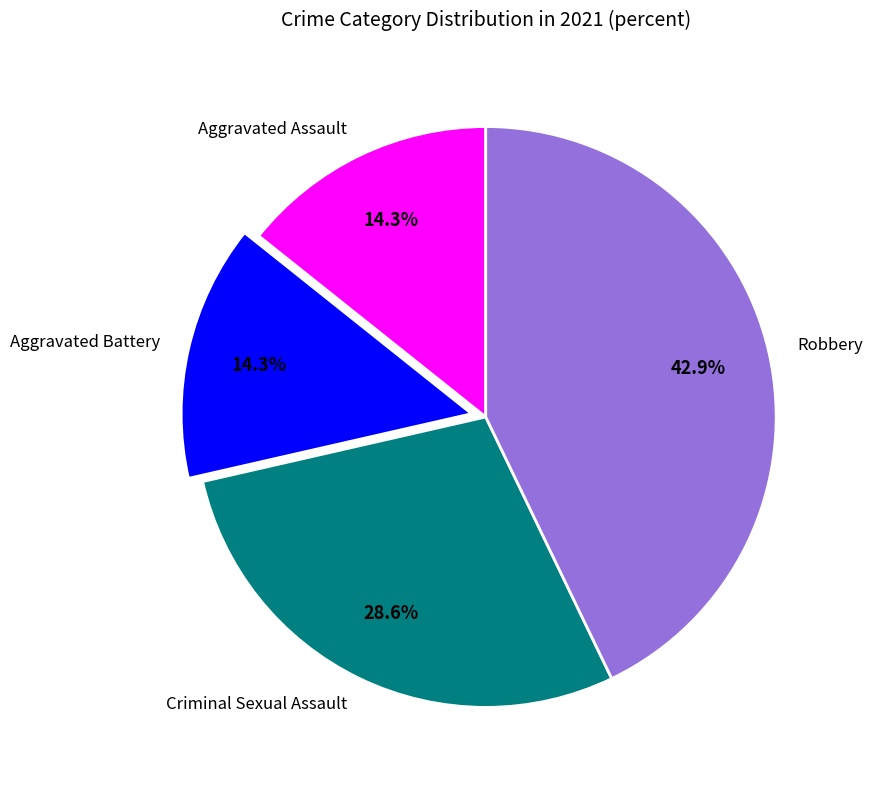

Which has a higher value, Robbery or Criminal Sexual Assault?

Robbery